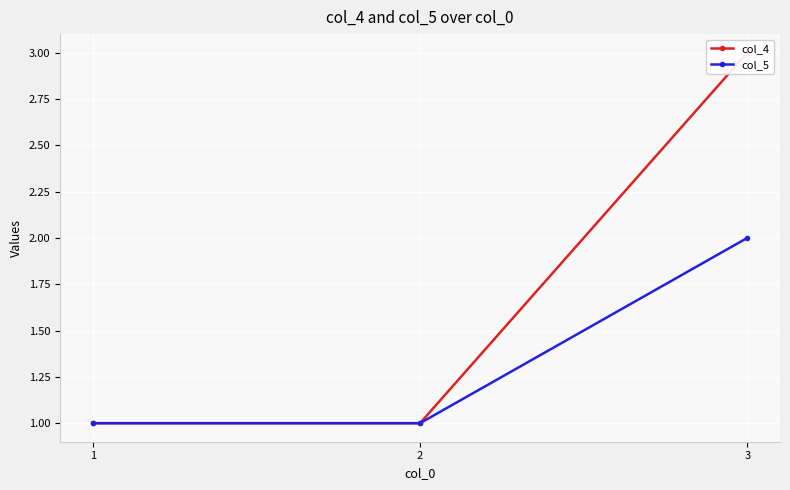

List the series in order of their overall mean, highest first.

col_4, col_5